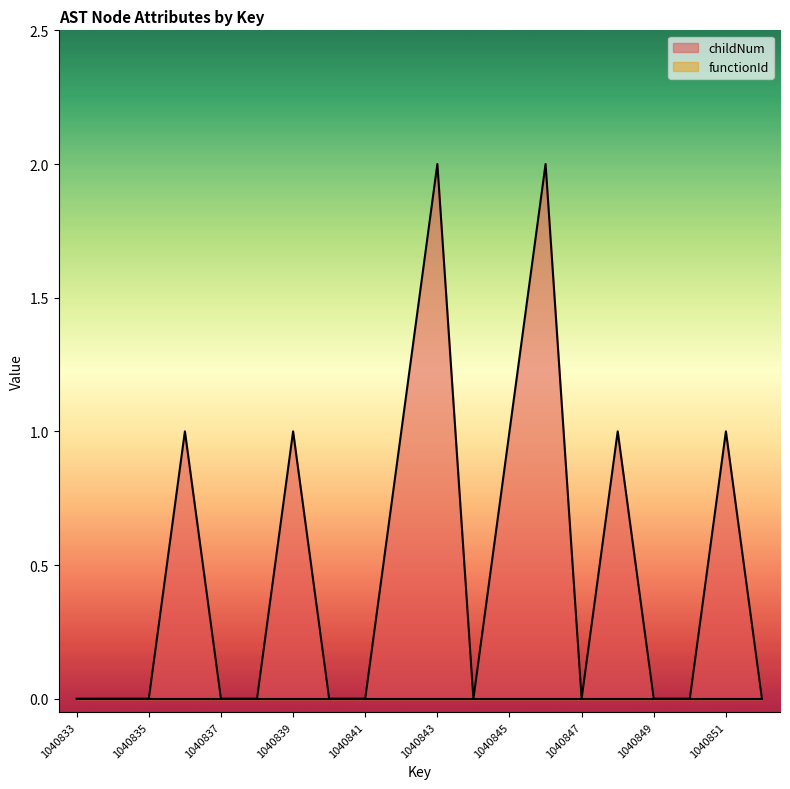

Where is the first local minimum?

1040844